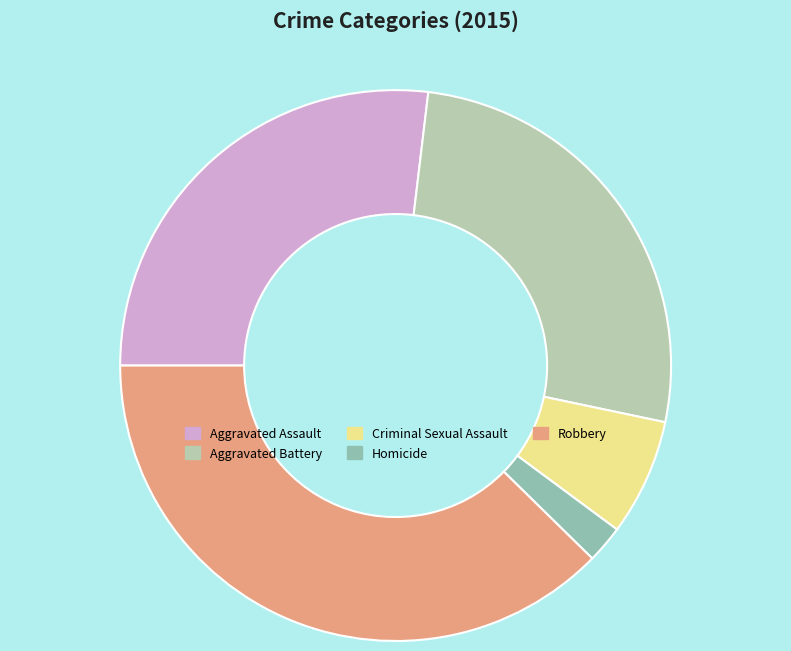

Do Robbery and Criminal Sexual Assault together represent more than half of the pie?

No